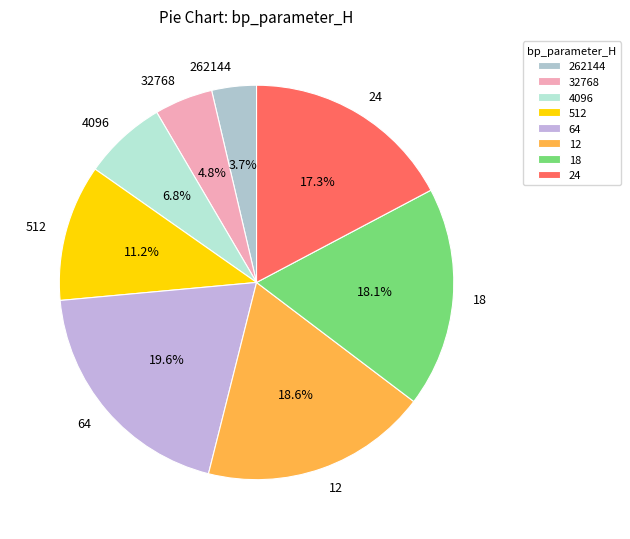

What is the smallest slice in the pie chart?

262144